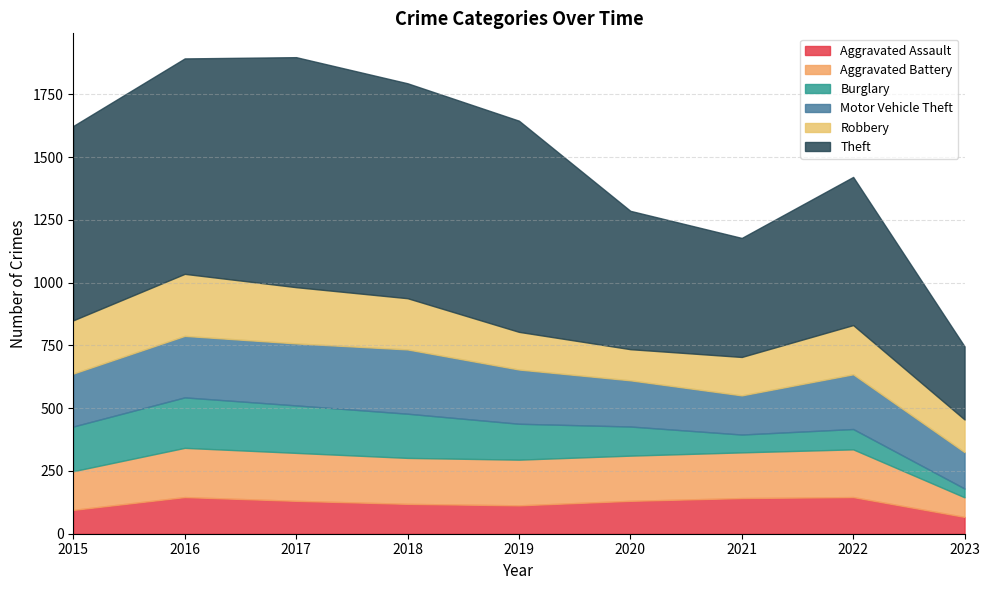

What is the total value across all series at 2022?

1421